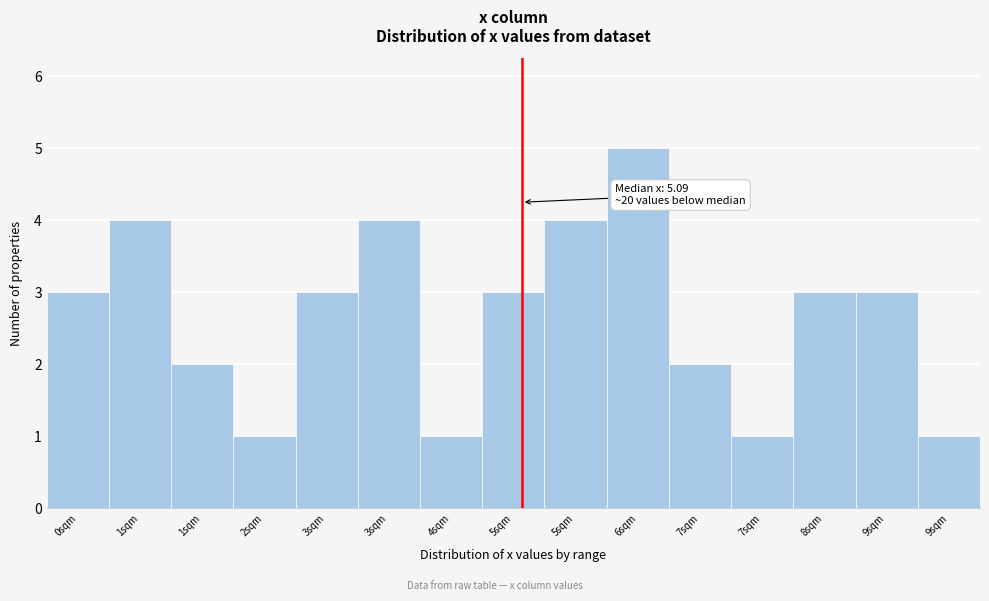

How many bars are there in total?

15